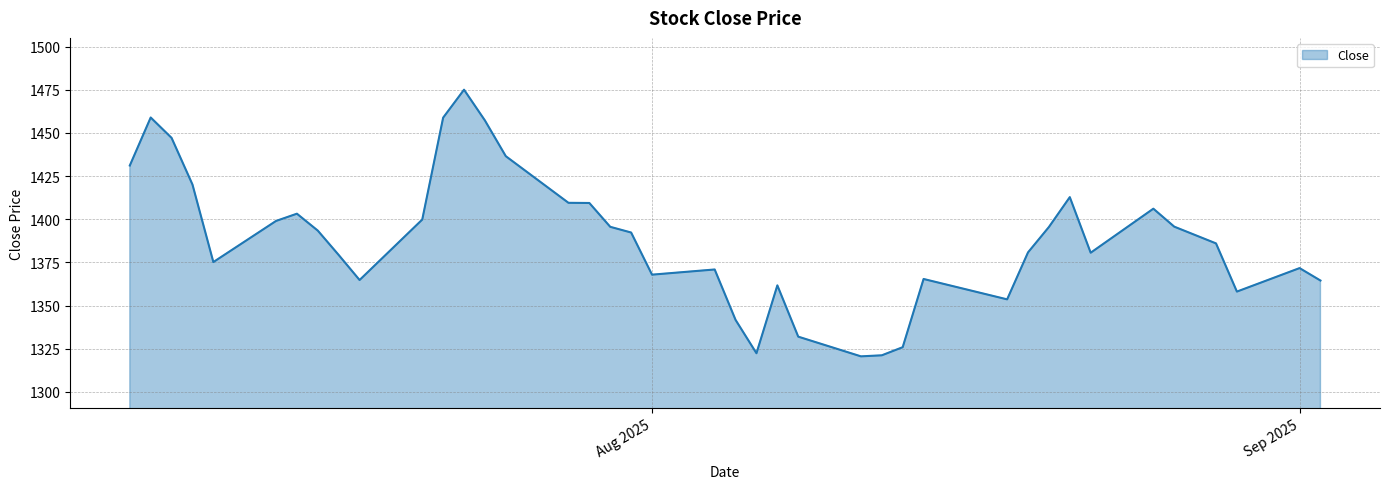

What is the difference between the second highest and second lowest values?

137.7